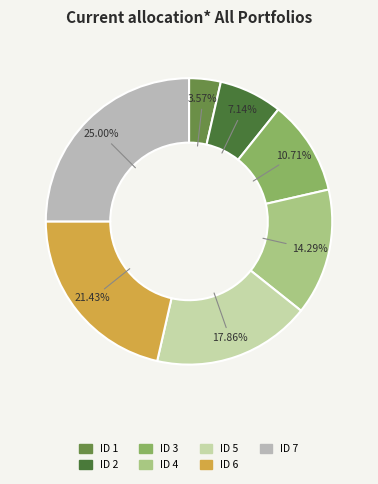

Count the number of slices in the pie.

7